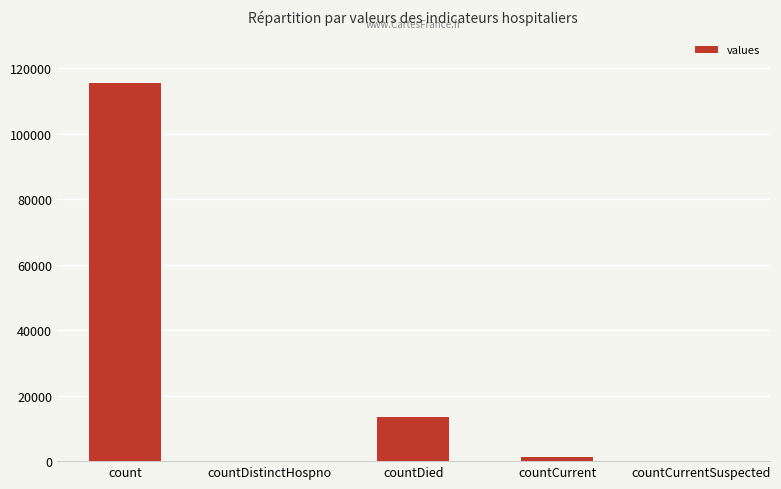

Reading right to left, list all the values displayed in this chart.

countCurrentSuspected=0	countCurrent=1383	countDied=13343	countDistinctHospno=0	count=115379